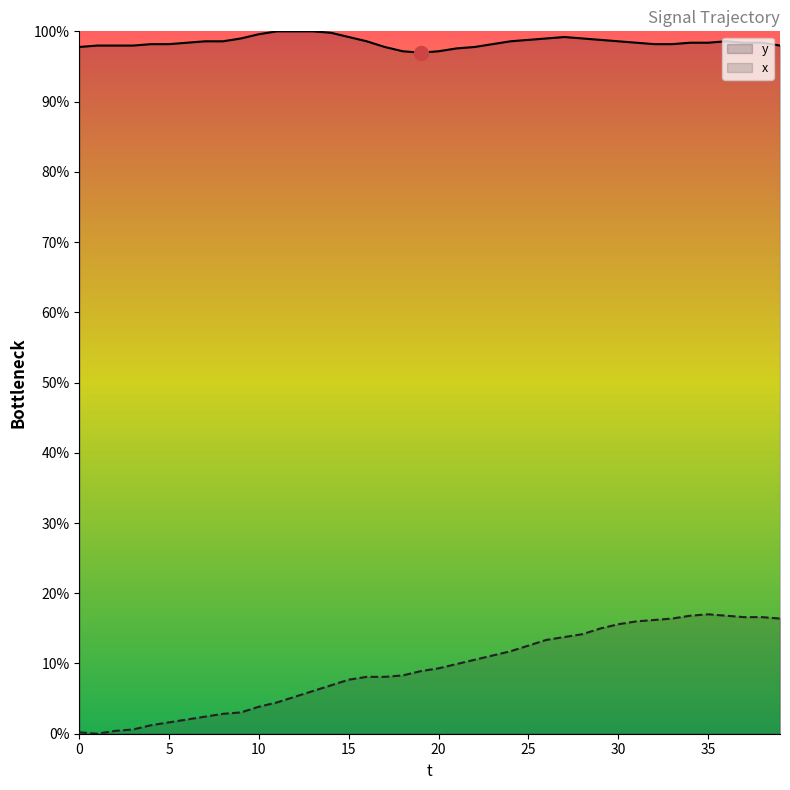

True or false: y and x cross at least once.

False